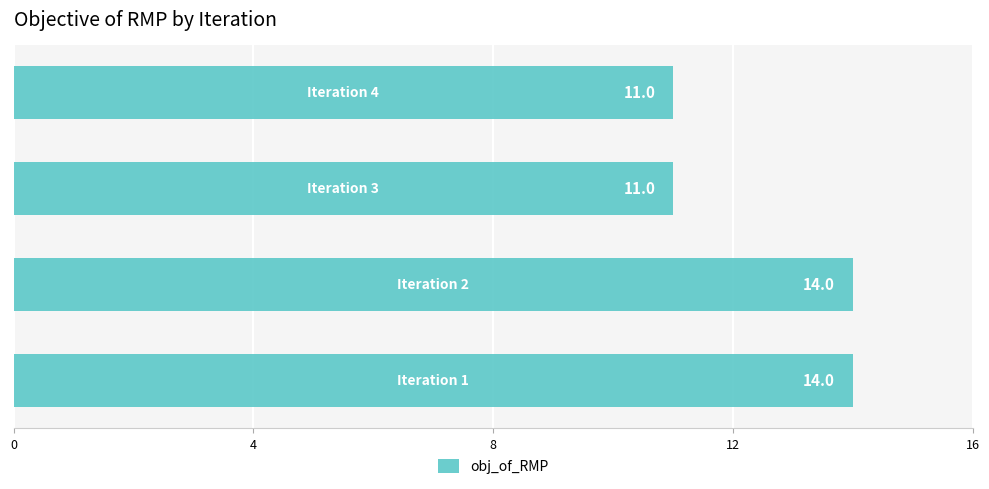

What is the sum of all values?

50